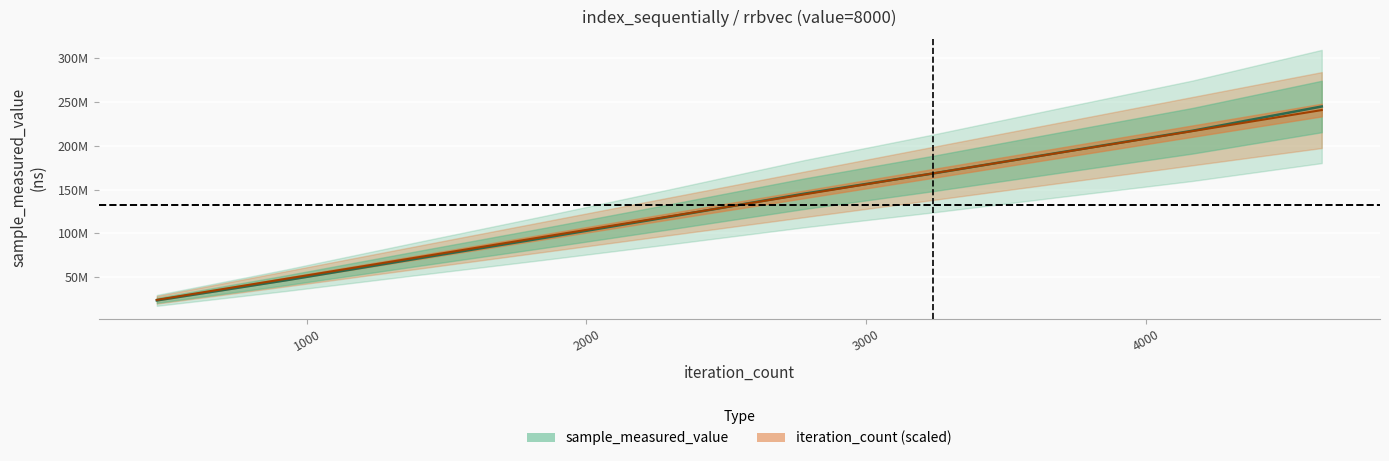

How many data points does each series have?

10